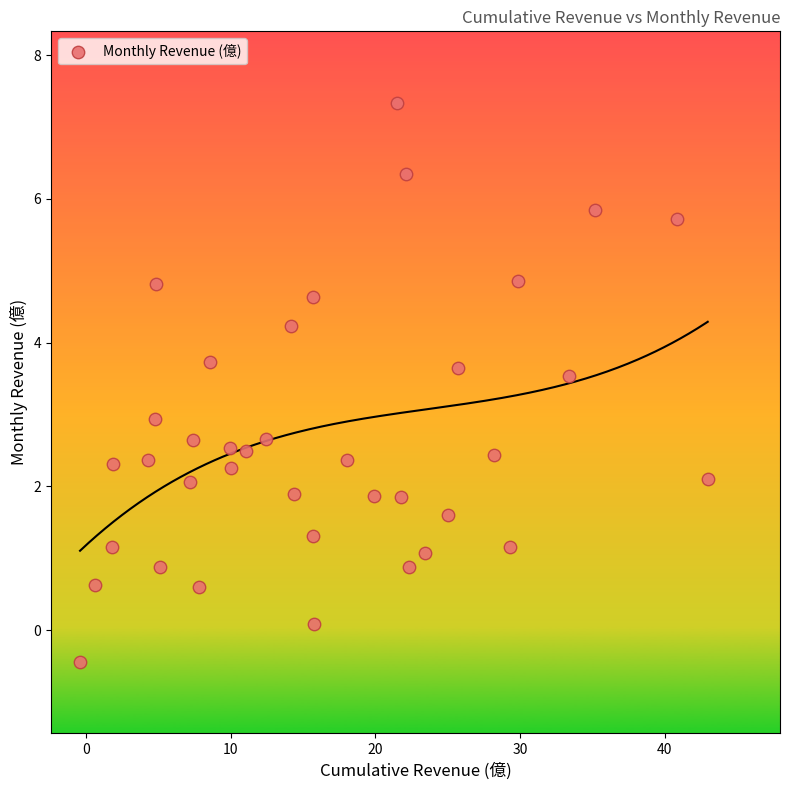

What is the range of Y values (max minus min)?

7.8